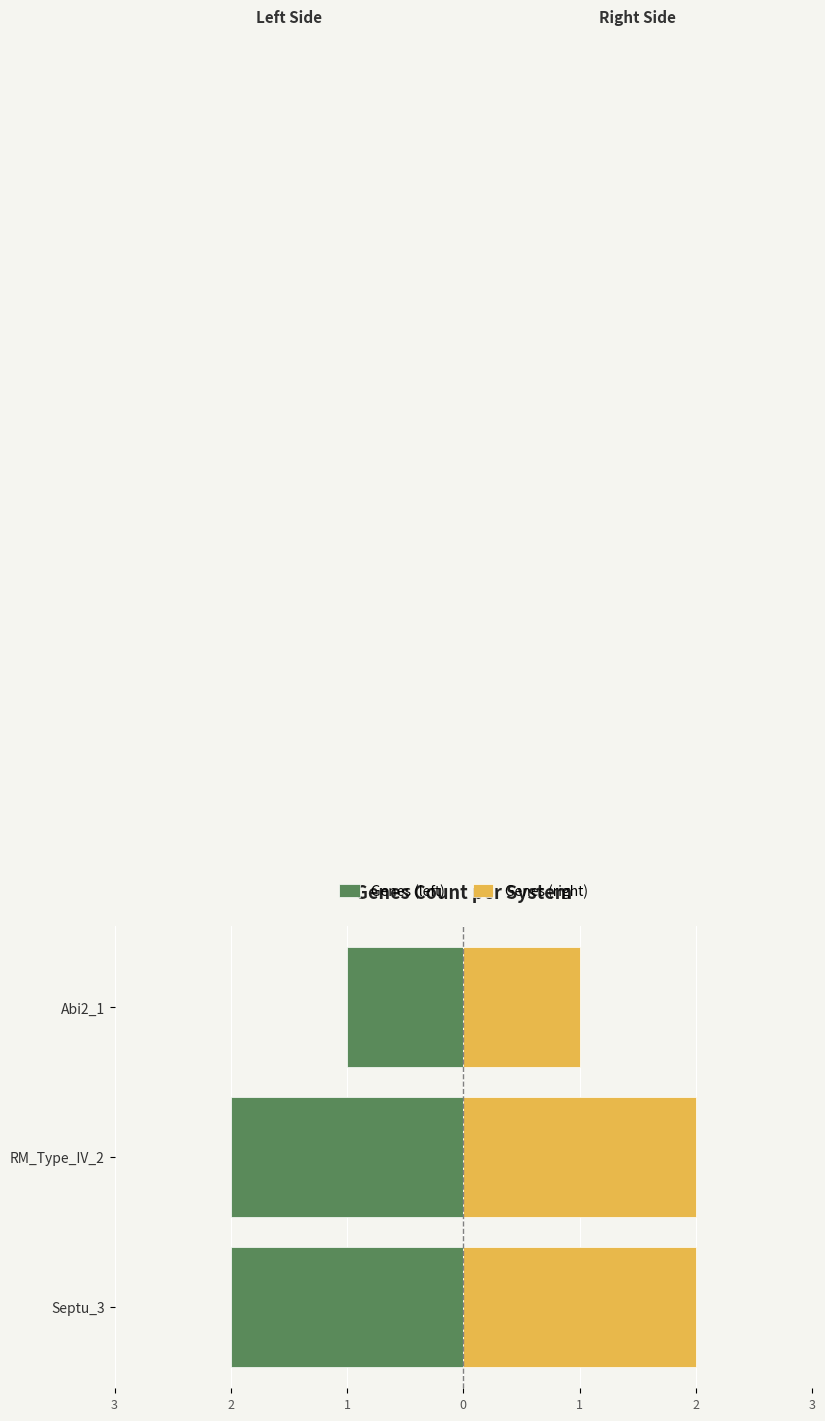

What is the spread (max minus min) of values at RM_Type_IV_2?

4